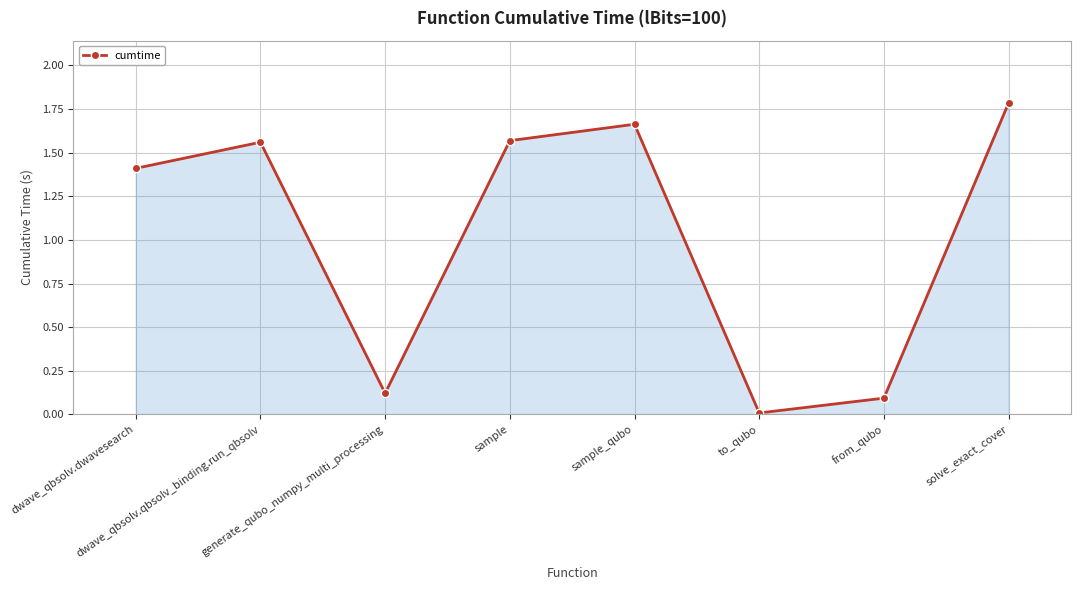

True or false: the data shows 0.0 at from_qubo.

False